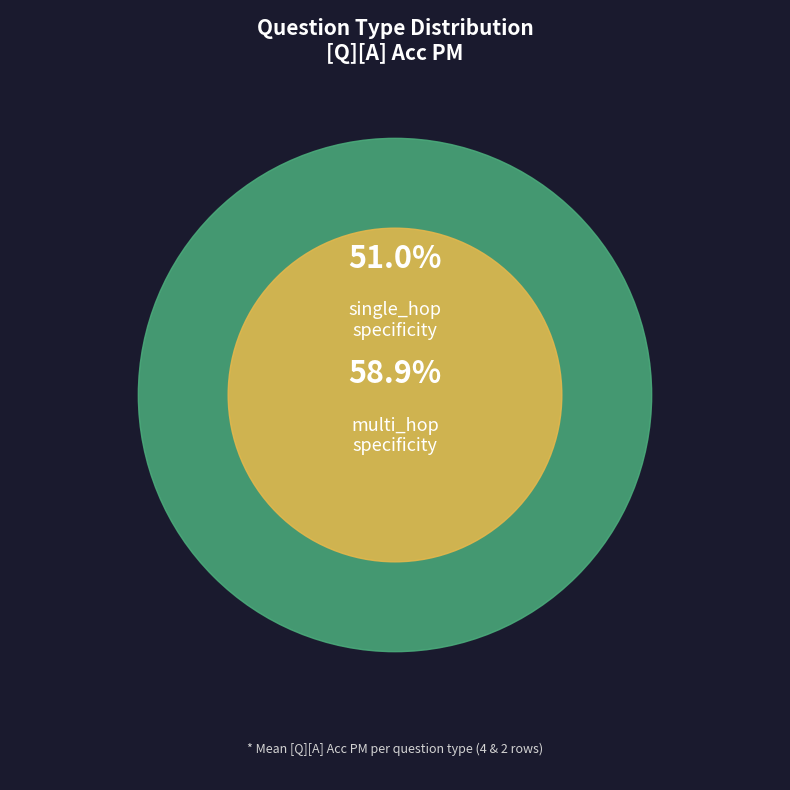

The multi_hop_specificity slice represents 49% of the pie. True or false?

False